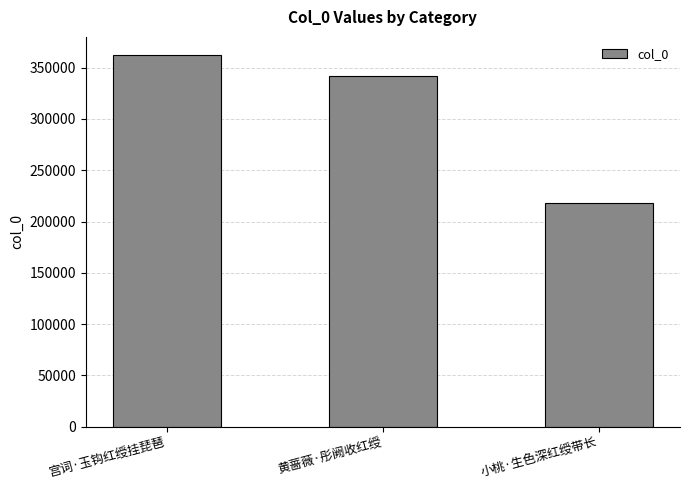

What is the label of the 2nd bar from the right?

黄蔷薇·彤阙收红绶